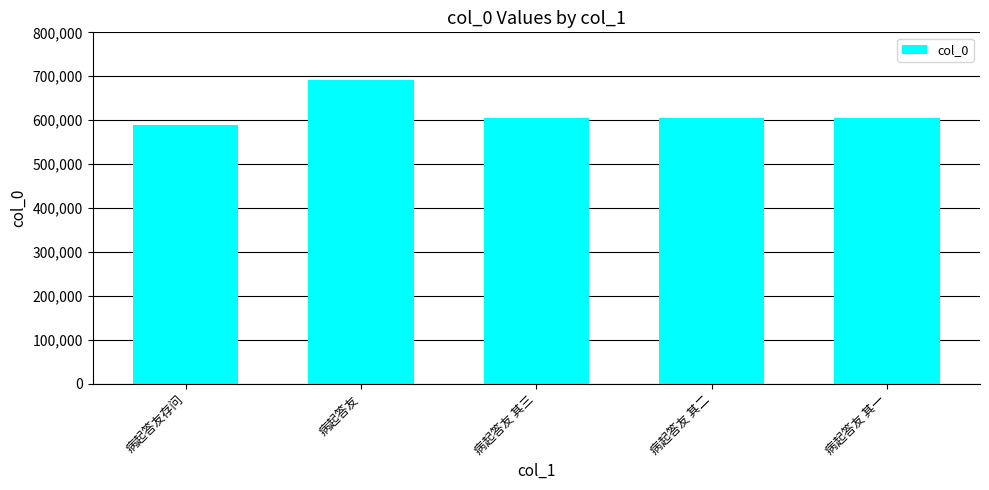

What is the greatest value displayed?

690475